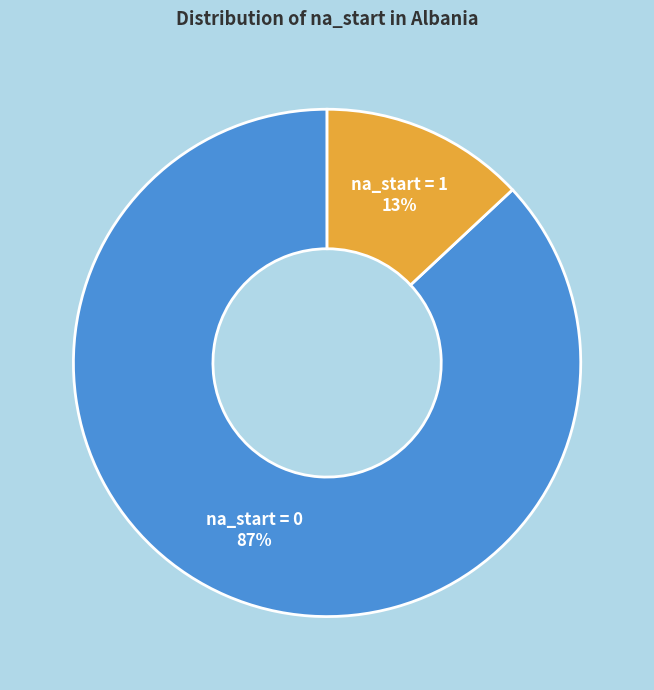

Between na_start = 1 and na_start = 0, which is larger?

na_start = 0